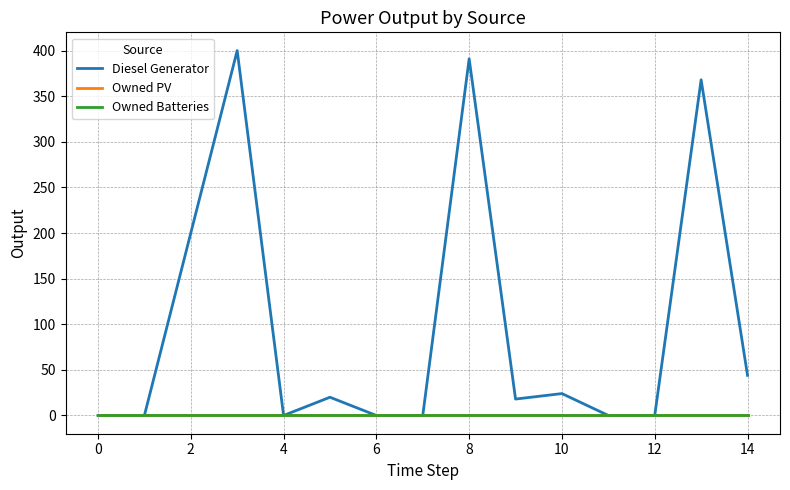

Does the chart display data point markers on the line(s)?

No